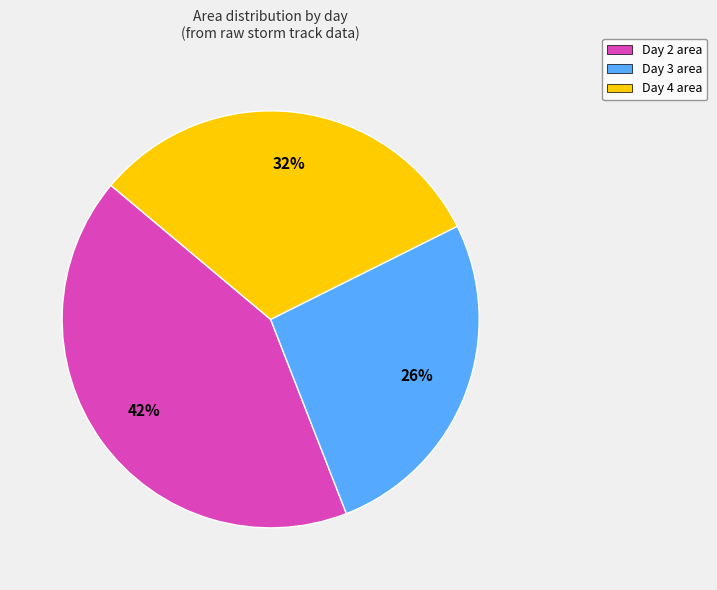

Is there any slice that represents more than half of the pie?

No